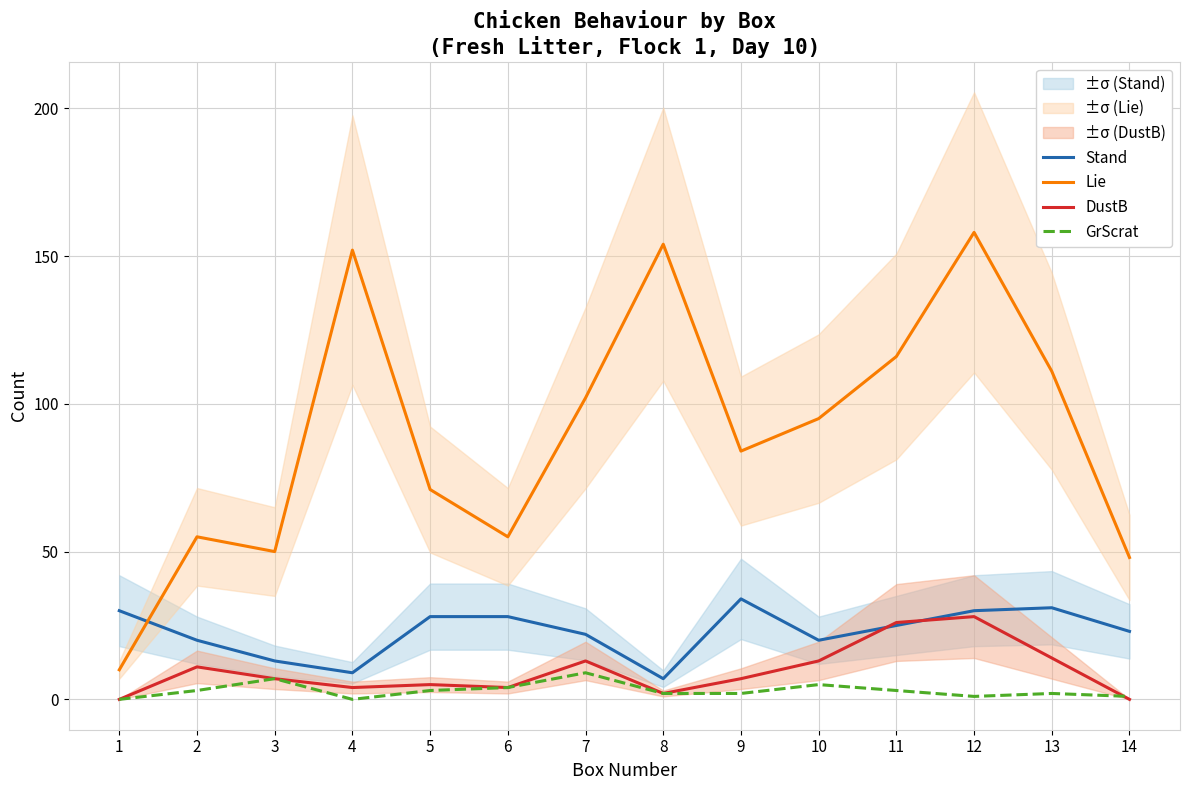

Does the chart have visible grid lines?

Yes